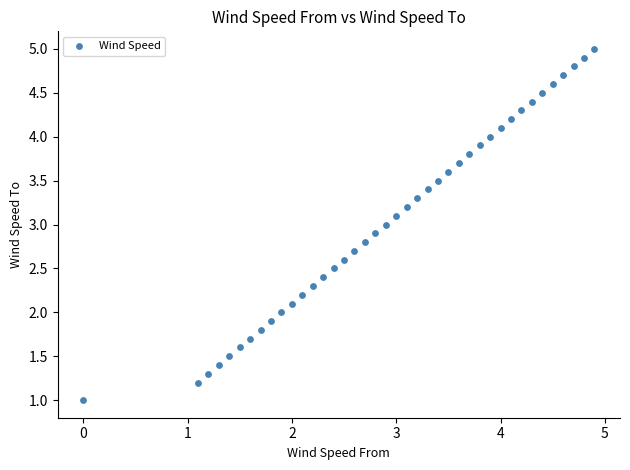

What is the range of X values (max minus min)?

4.9